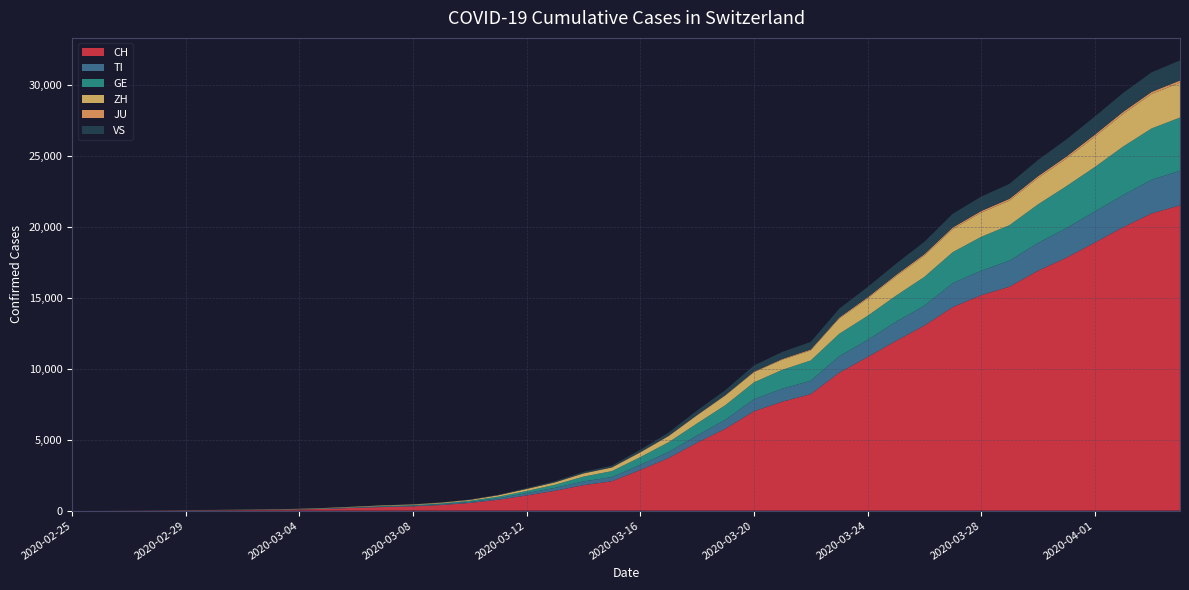

Reading left to right, transcribe all the data shown in this chart.

CH: 0	2	6	13	23	29	40	59	83	125	197	257	303	396	542	766	1072	1398	1795	2071	2863	3709	4792	5780	7004	7685	8216	9724	10828	11967	13051	14353	15192	15795	16917	17836	18902	19991	20959	21529
TI: 0	1	1	1	2	2	4	8	13	25	28	41	49	61	75	108	163	206	265	293	368	426	511	638	849	916	945	1162	1209	1354	1401	1688	1727	1837	1962	2091	2195	2271	2377	2442
GE: 0	1	1	4	8	9	10	13	14	17	25	38	40	56	76	109	150	222	340	423	544	692	848	1027	1194	1331	1430	1582	1699	1837	2033	2190	2393	2505	2721	2958	3137	3420	3621	3753
ZH: 0	0	2	2	6	7	10	13	15	23	29	34	40	49	62	101	140	163	218	250	326	429	568	679	711	711	711	1073	1221	1368	1500	1627	1701	1733	1859	1947	2136	2300	2428	2461
JU: 0	0	1	1	1	1	1	2	2	4	4	5	5	7	7	7	12	17	18	19	25	29	32	36	44	54	61	69	82	92	100	114	119	127	128	140	145	149	149	154
VS: 0	0	0	1	1	2	3	3	4	5	6	7	12	17	22	30	53	76	98	115	172	225	312	349	436	498	535	628	728	793	874	968	1017	1055	1144	1211	1282	1334	1383	1416